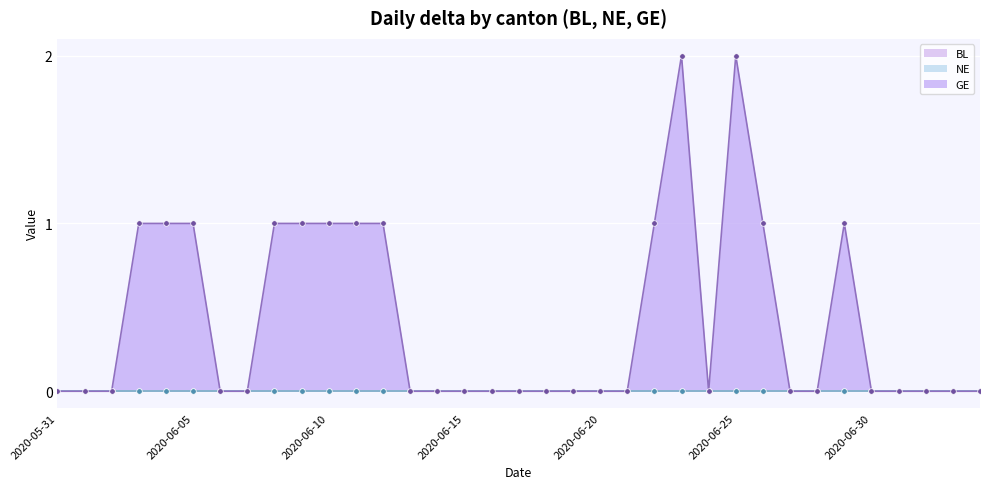

True or false: GE and NE intersect in this chart.

False